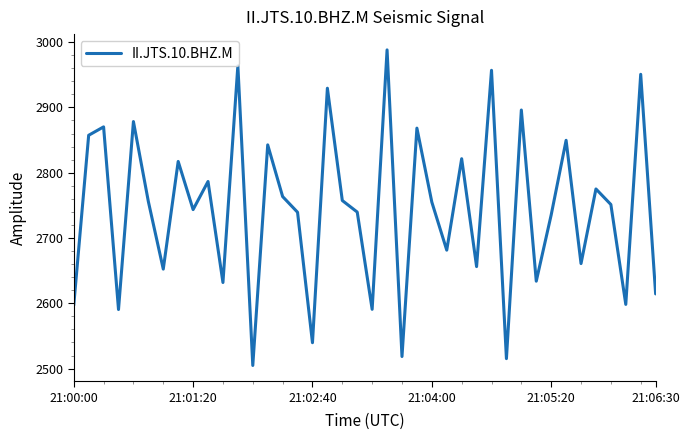

What is the minimum value shown in the chart?

2504.8